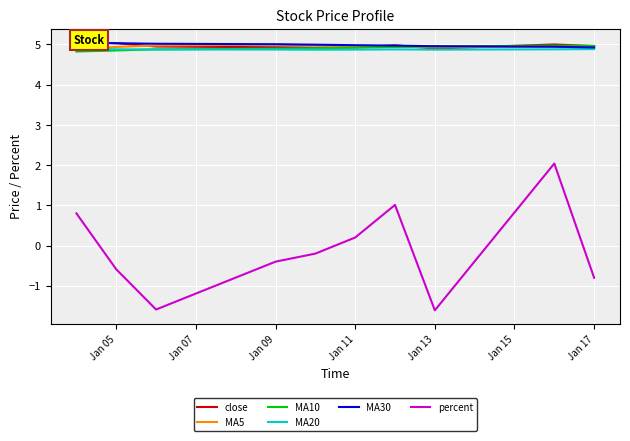

True or false: MA5 and percent cross at least once.

False